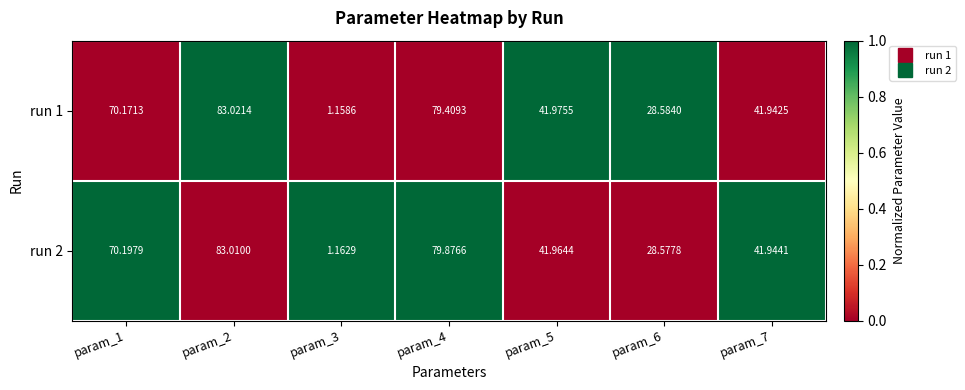

Is the value of run 1 at param_4 greater than the value of run 2 at param_3?

Yes